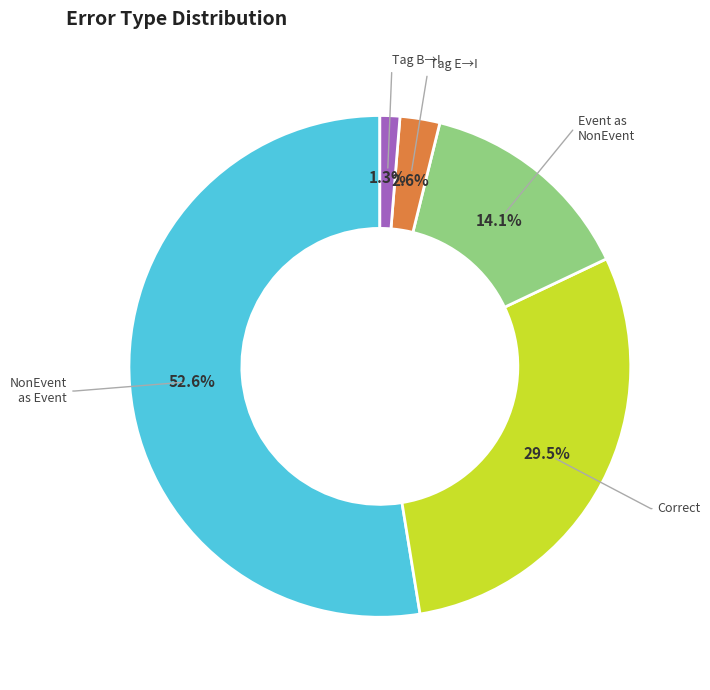

What is the total percentage of Correct and Event as NonEvent?

43.6%